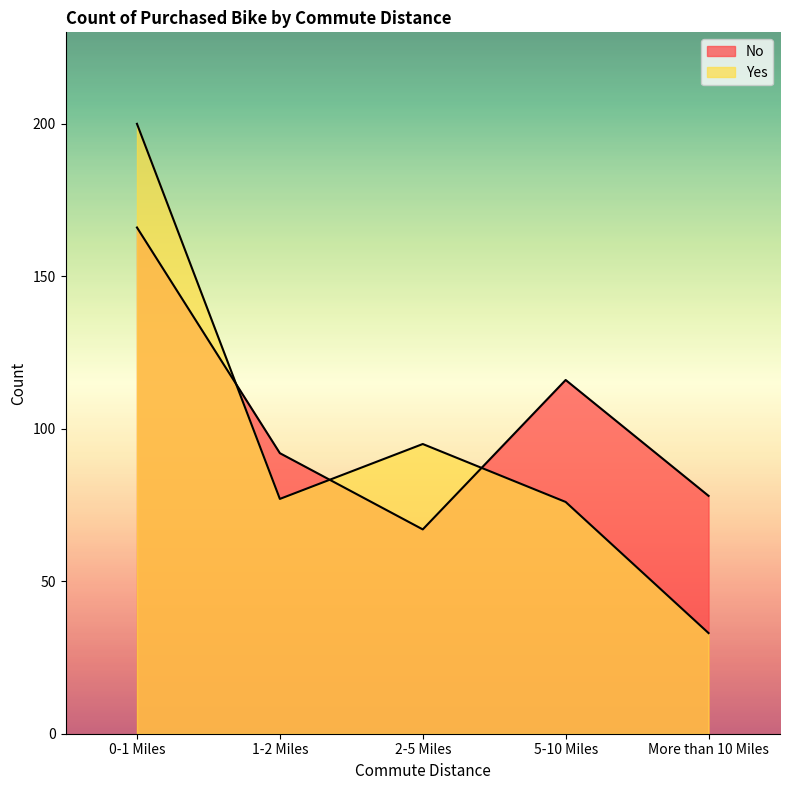

What is the sum of all No values?

519